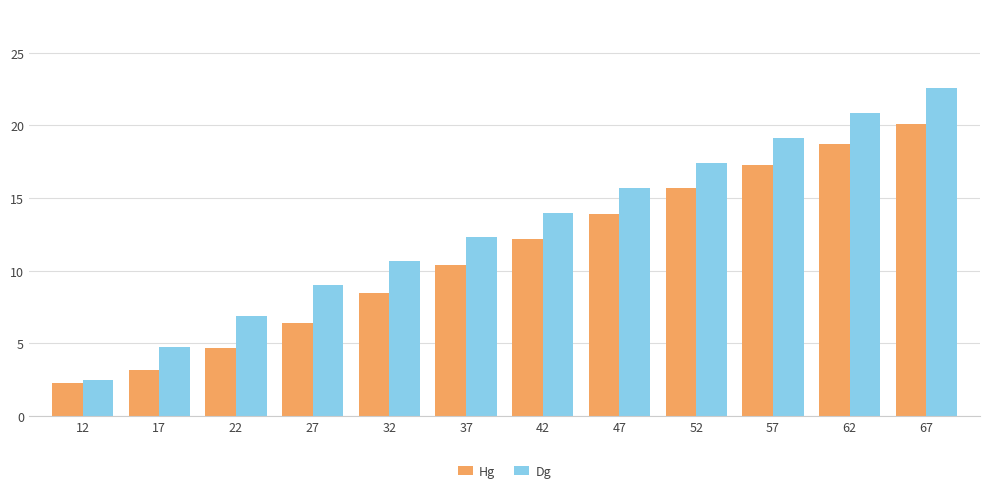

What is the difference between the maximum and minimum values in the Hg series?

17.8